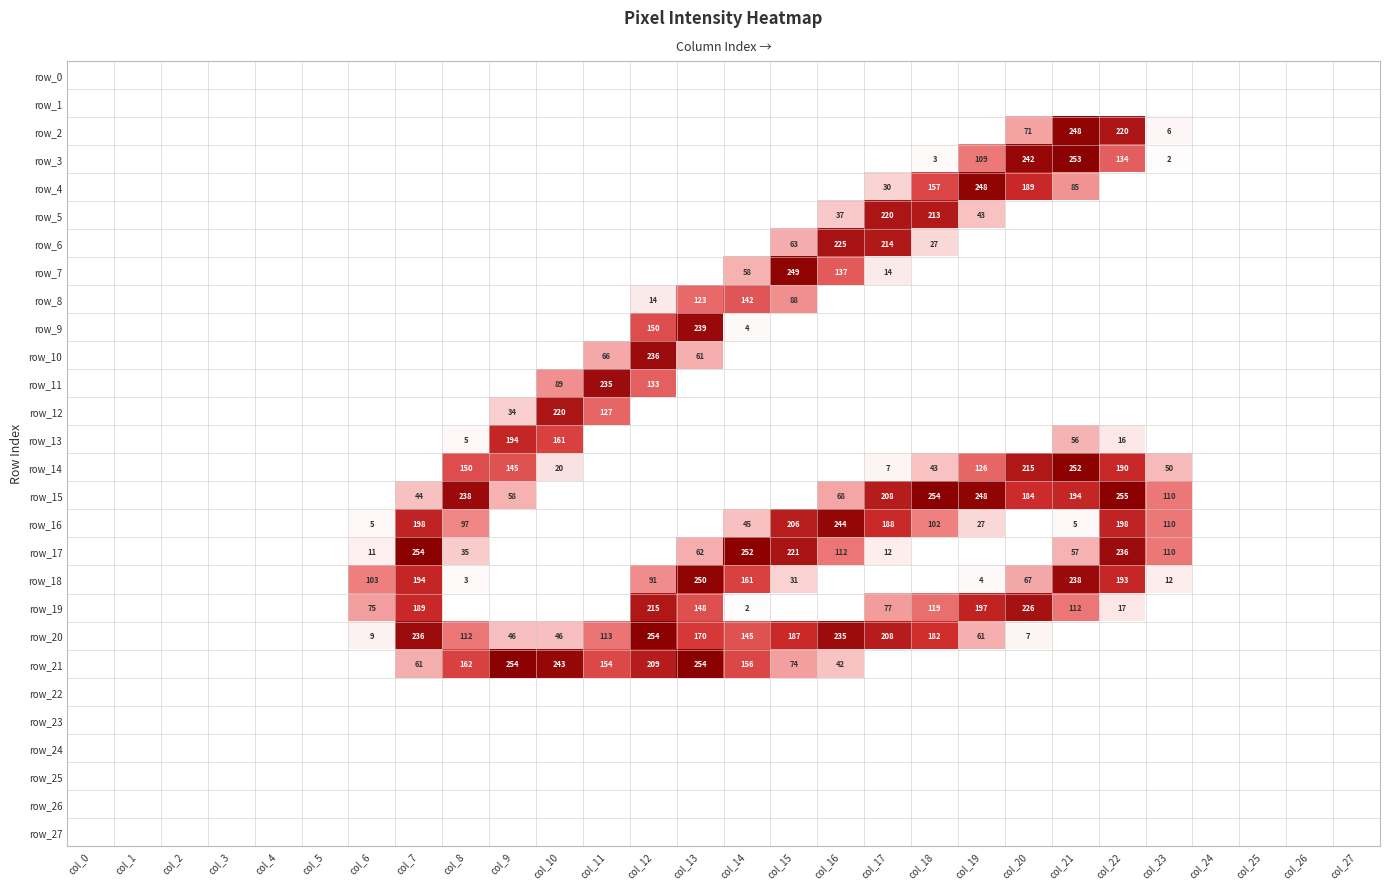

At which category does the chart reach its peak across all series?

col_22